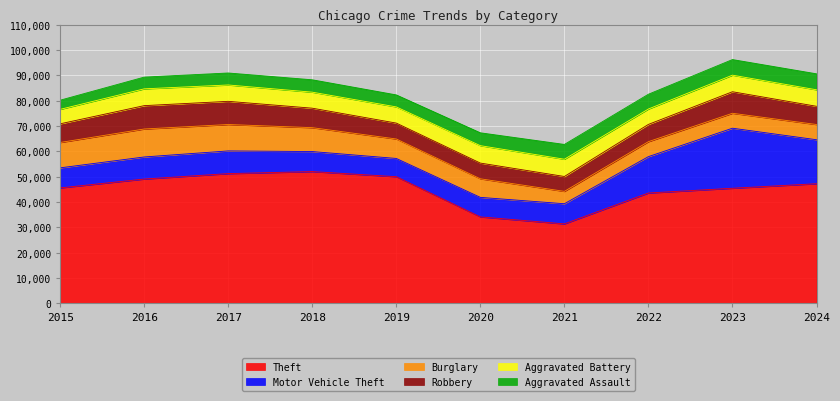

How many lines are shown in the chart?

6